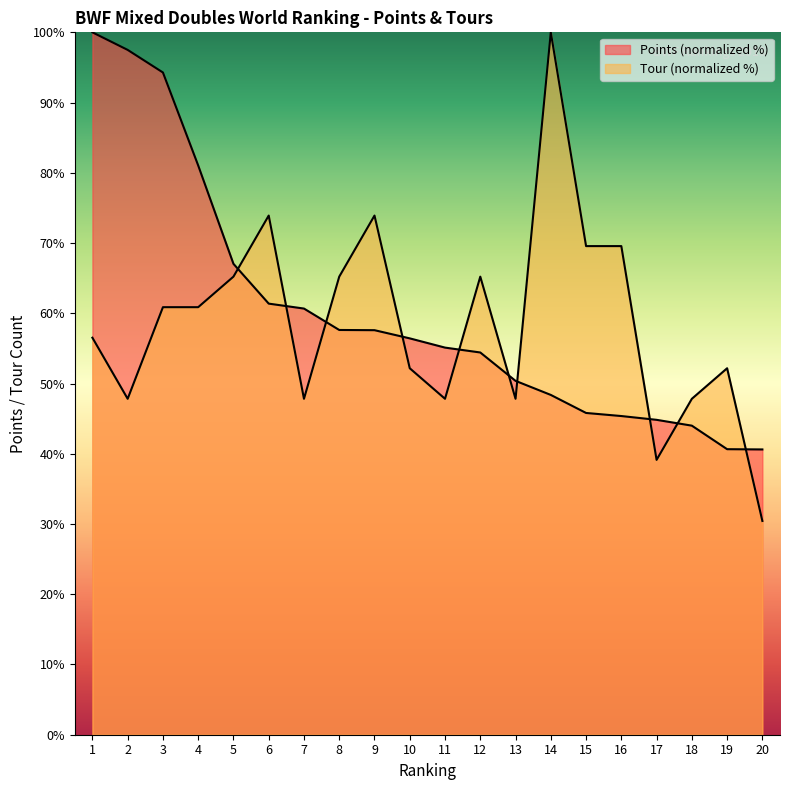

What is the value of the Tour point at the 3rd from the left?

60.9